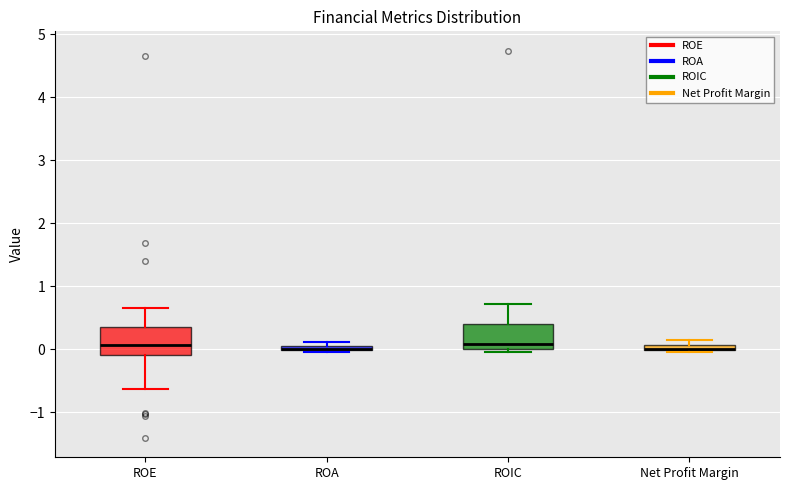

Where is the upper edge of the box for ROIC on the y-axis? The values are not printed on the chart, so give them approximately, as read against the axis.

0.4